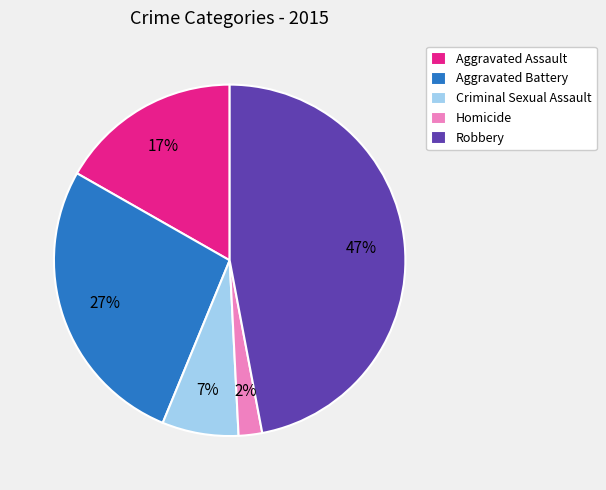

Is there a majority slice in this chart?

No